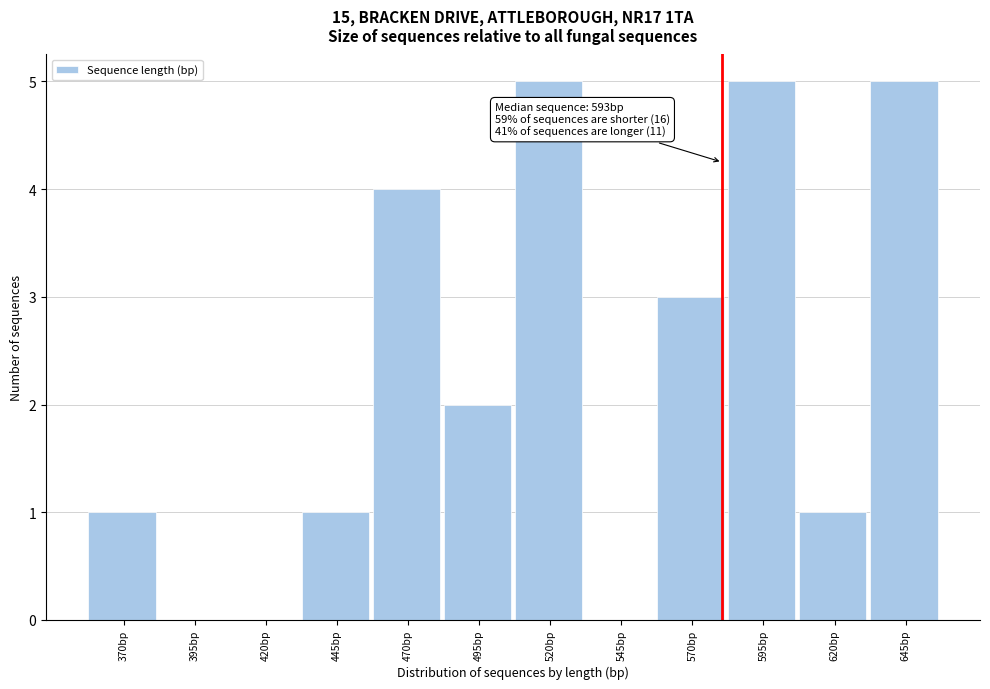

Reading left to right, extract all data points from this chart.

370bp=1	395bp=0	420bp=0	445bp=1	470bp=4	495bp=2	520bp=5	545bp=0	570bp=3	595bp=5	620bp=1	645bp=5